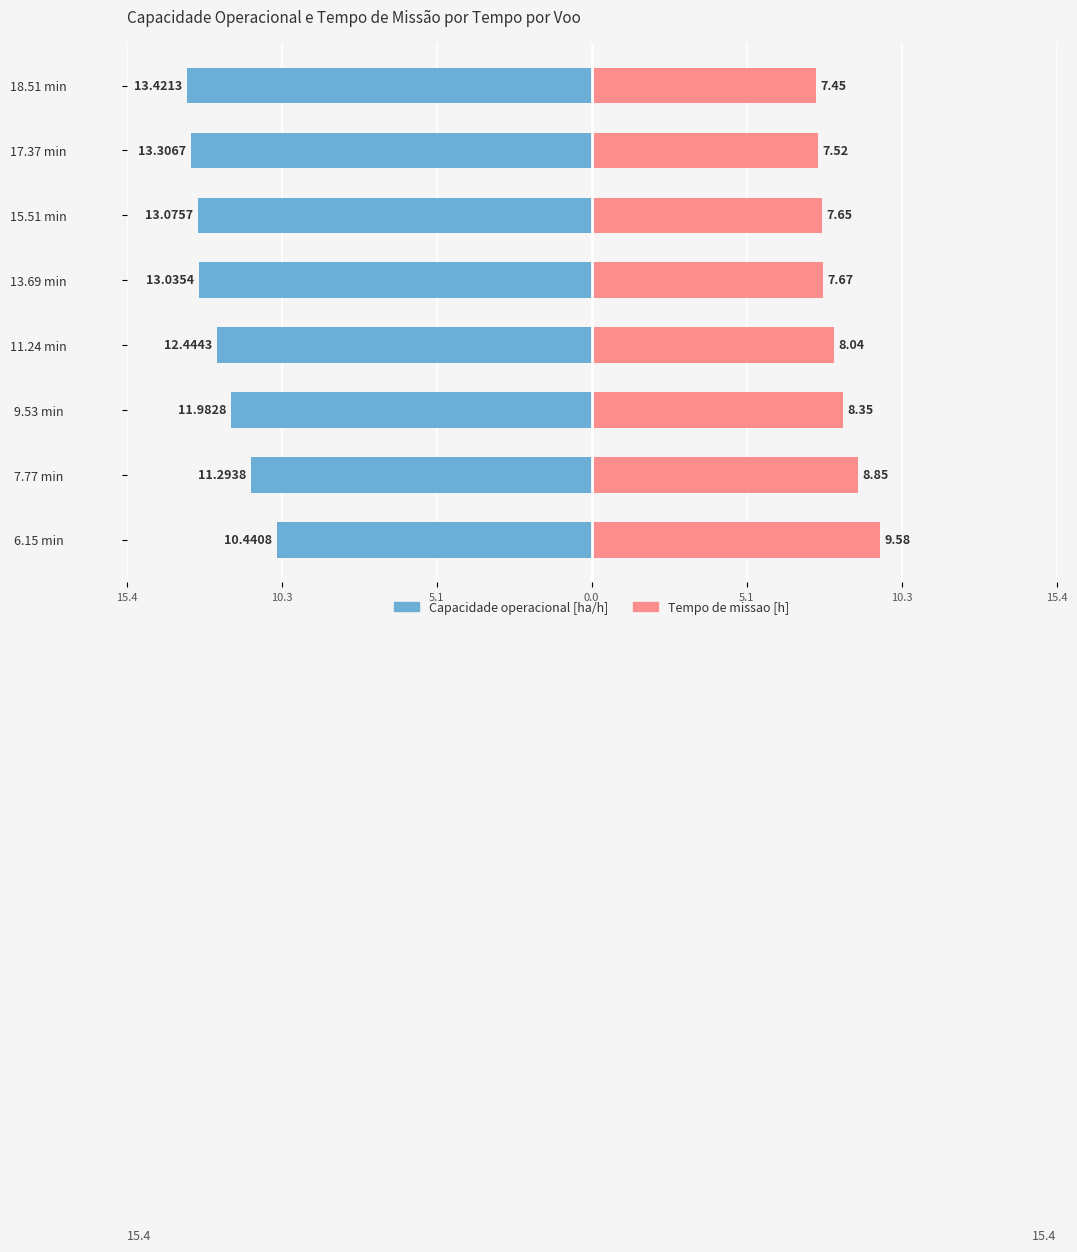

What is the sum of all Capacidade operacional [ha/h] values?

99.0